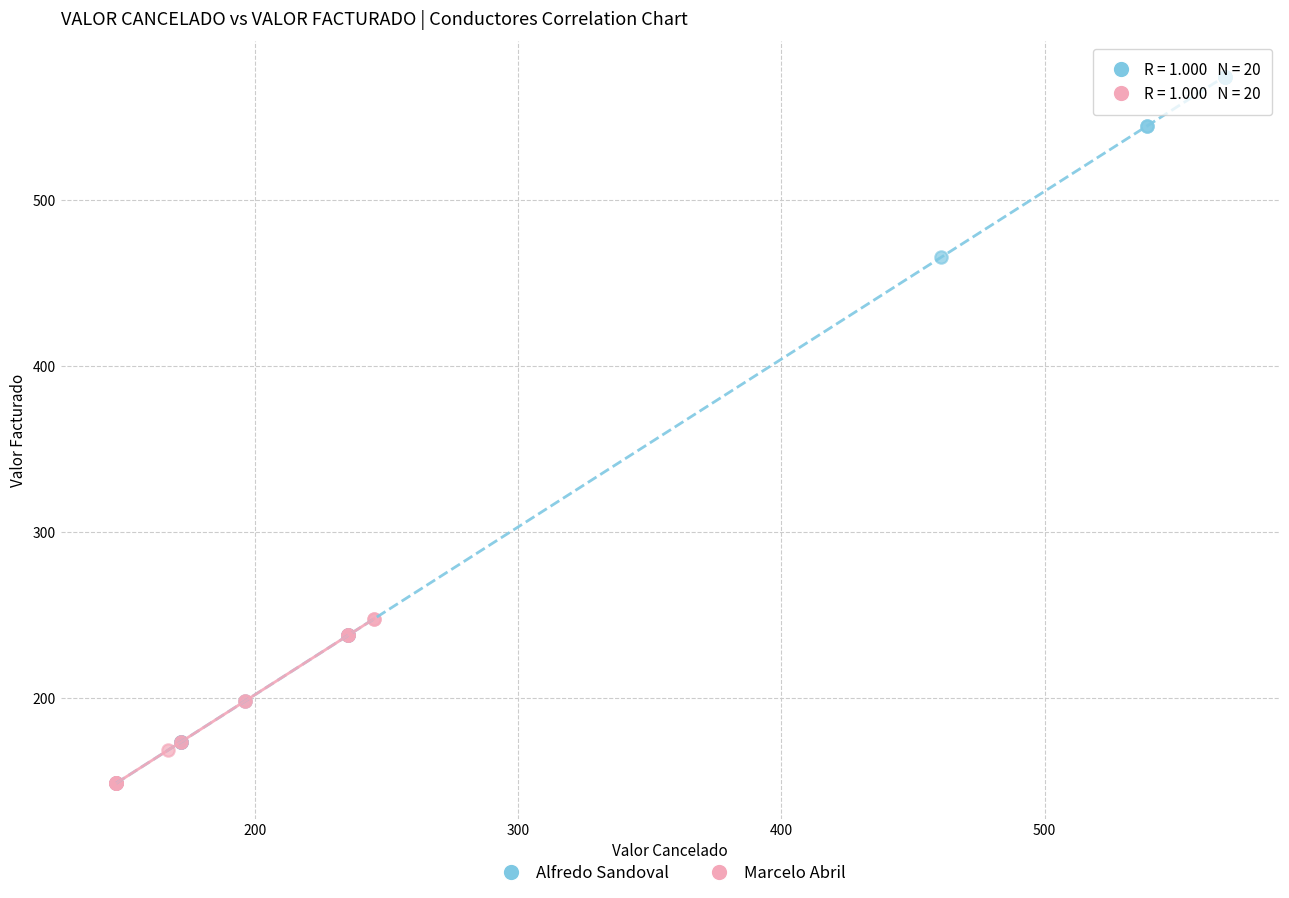

Which series reaches the maximum Y coordinate?

Alfredo Sandoval